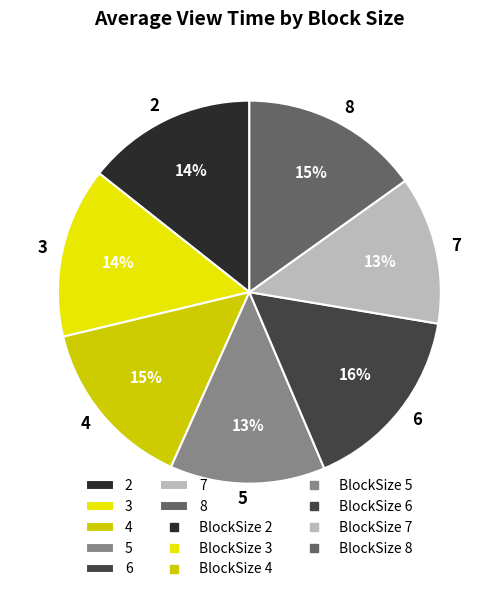

Count the number of slices in the pie.

7